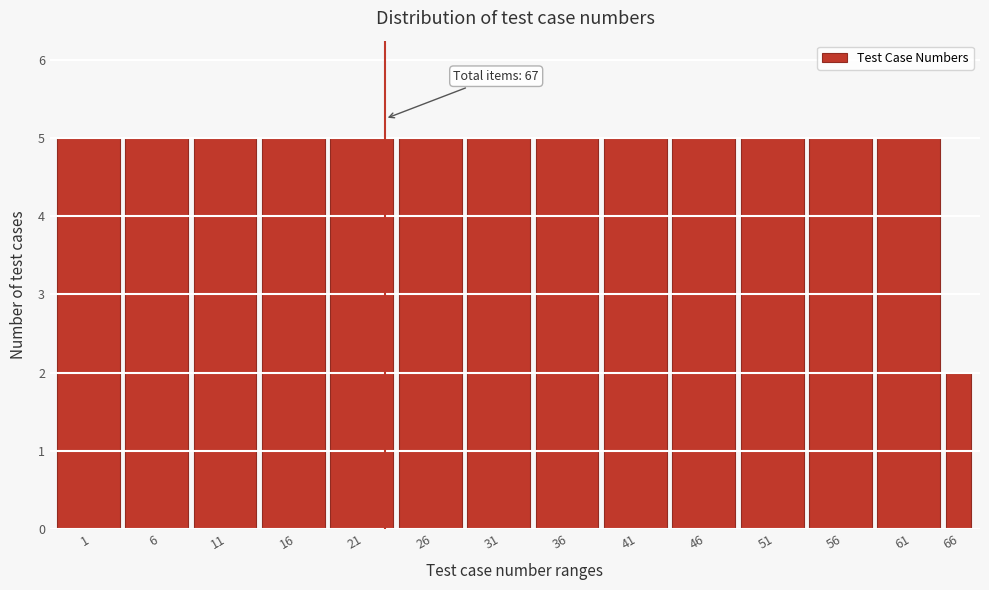

Reading right to left, extract all data points from this chart.

66=2	61=5	56=5	51=5	46=5	41=5	36=5	31=5	26=5	21=5	16=5	11=5	6=5	1=5